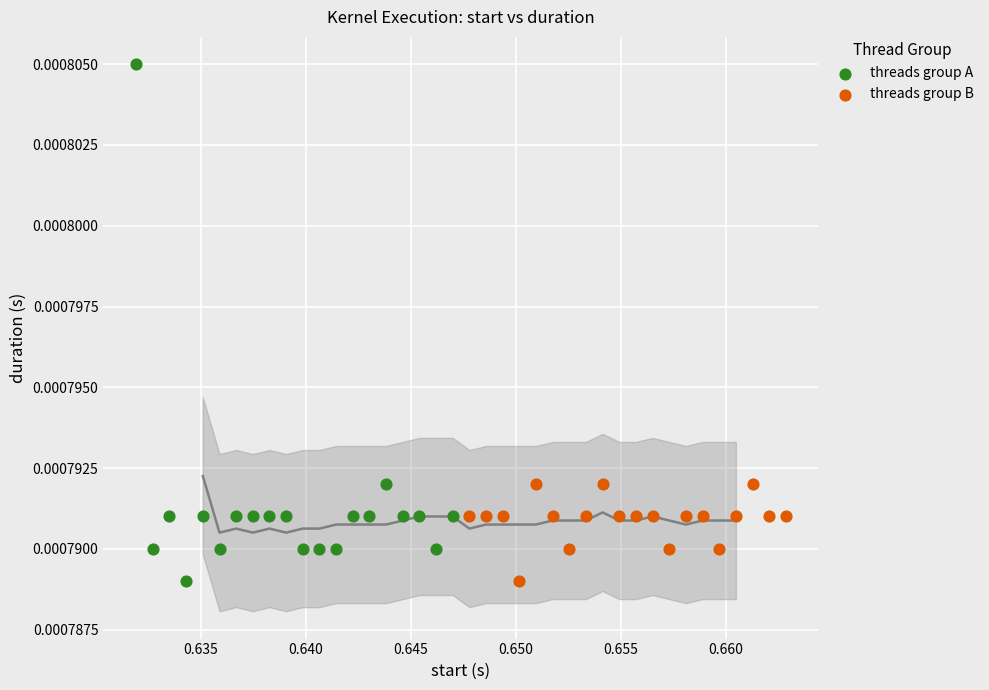

Which series has the largest Y range (max minus min)?

threads group A